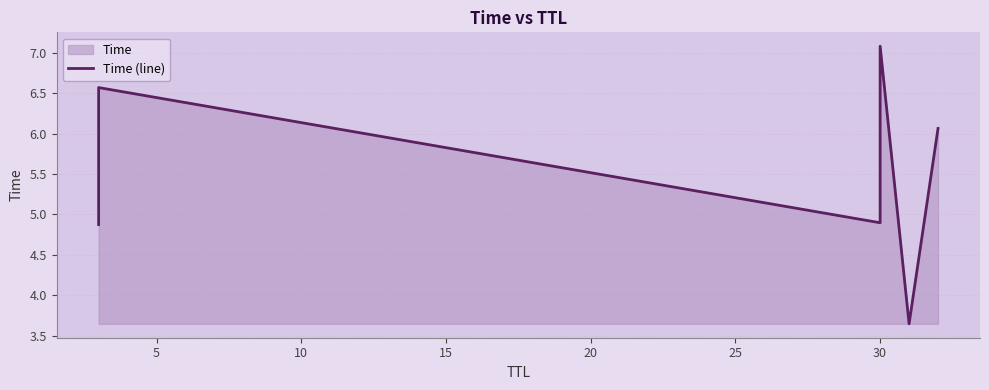

Is it true that the value at 0 is 1.3?

False